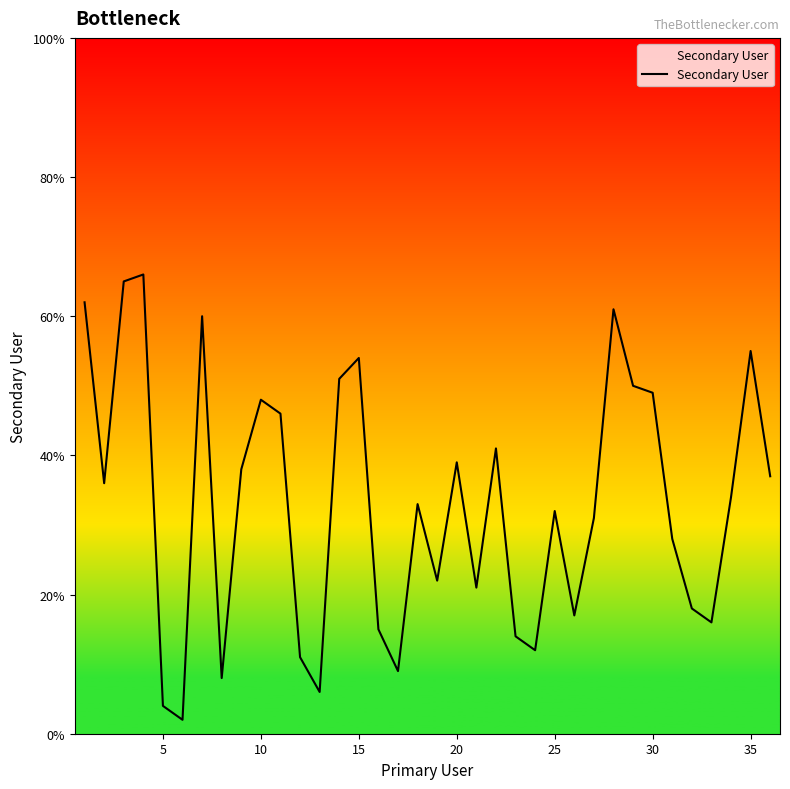

What is the greatest value displayed?

66